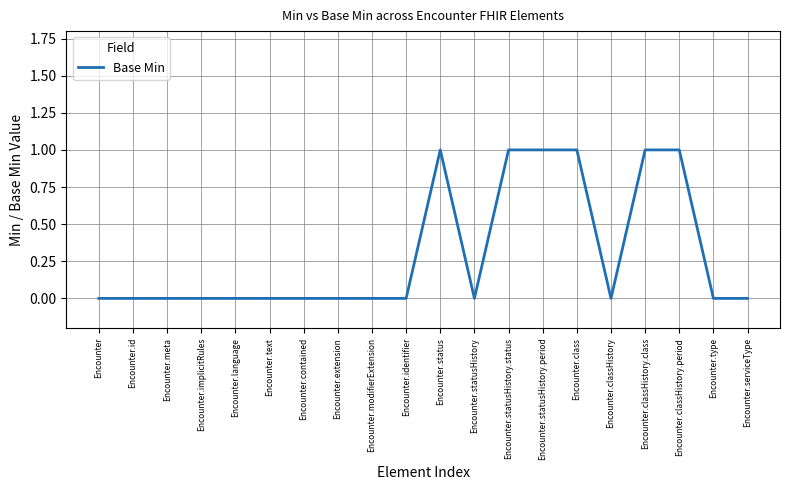

How many lines are shown in the chart?

1